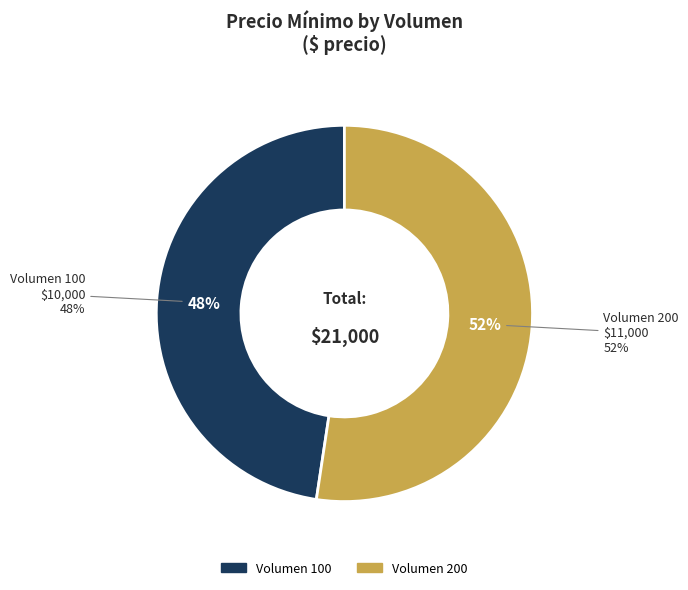

To the nearest percent, what percentage of the pie is 200?

52%